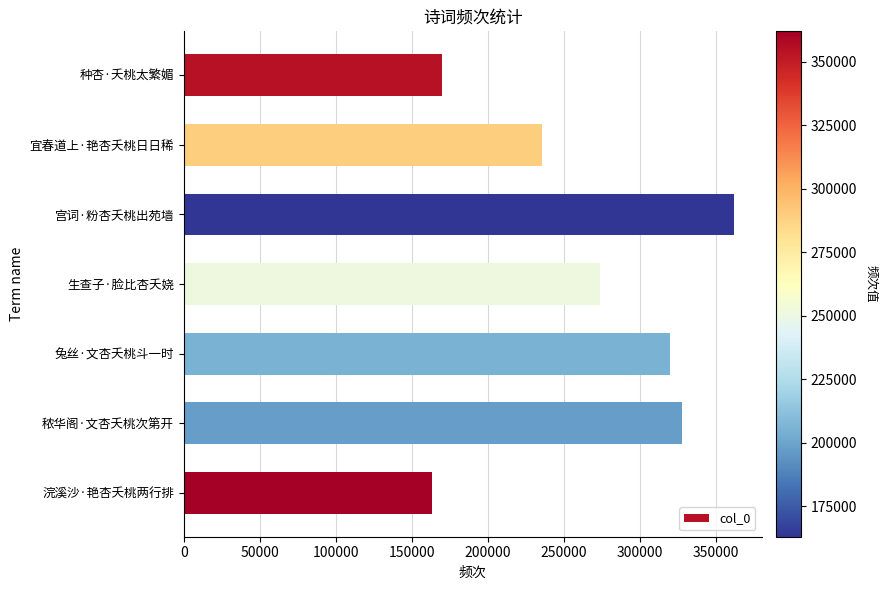

How many values are below 273781?

3